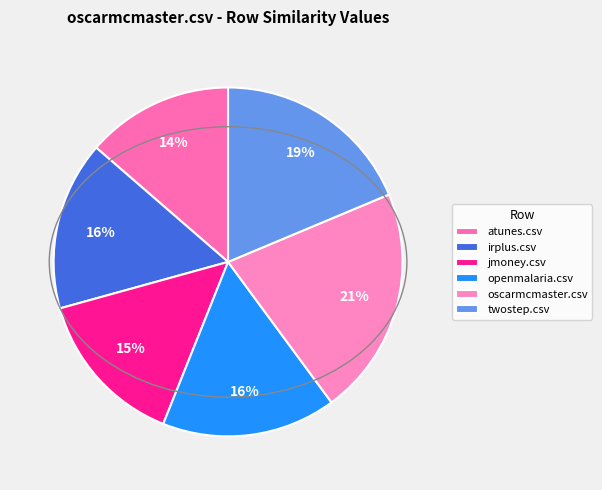

Count the number of slices in the pie.

6